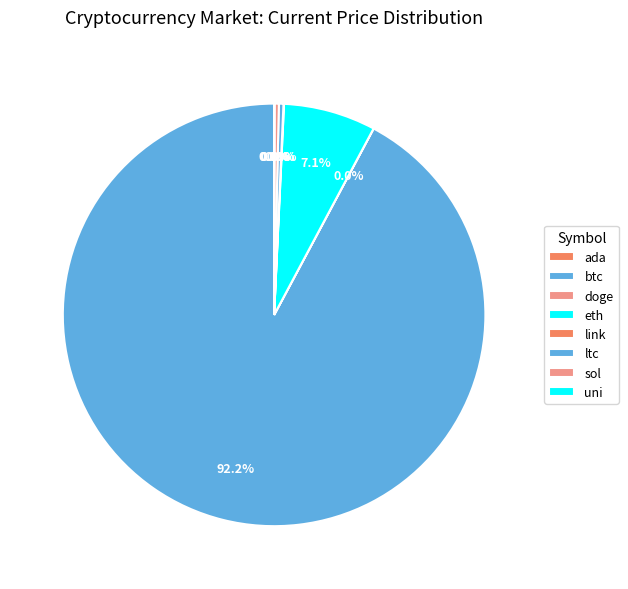

What is the change in value from doge to eth?

+4441.7